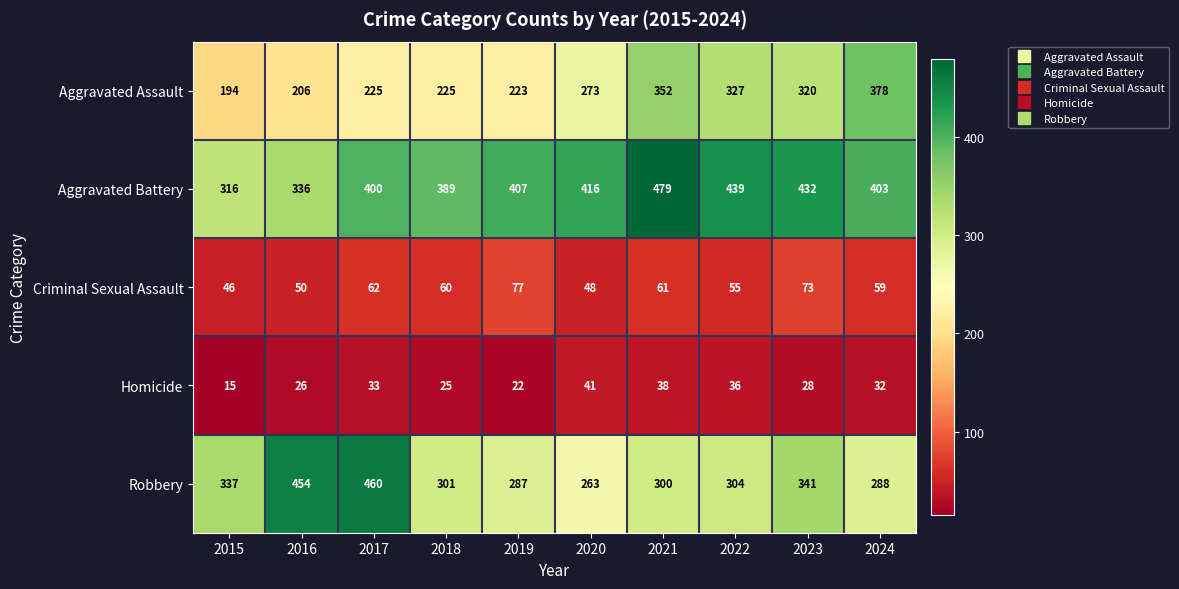

What value does the Aggravated Battery series have at 2022, to the nearest 10?

440